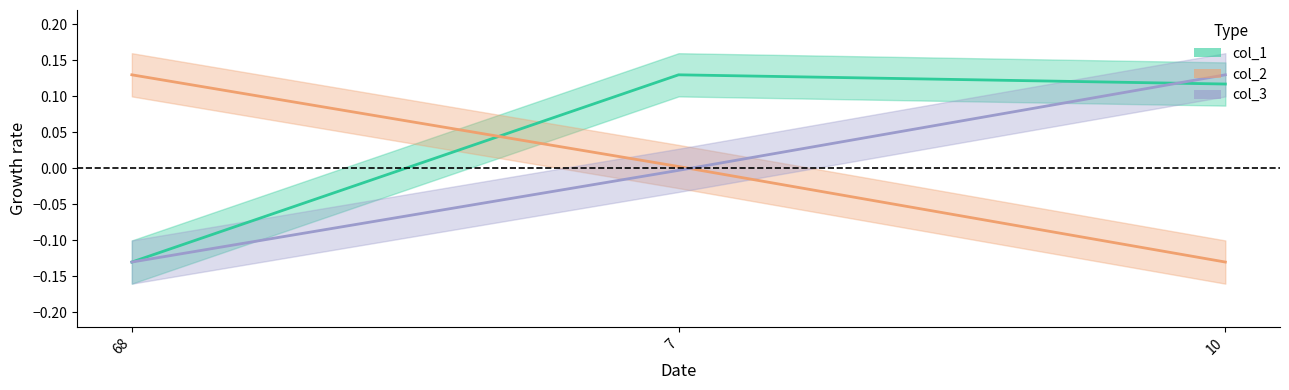

Reading left to right, transcribe all the data shown in this chart.

col_1: -0.1	0.1	0.1
col_2: 0.1	0.0	-0.1
col_3: -0.1	-0.0	0.1